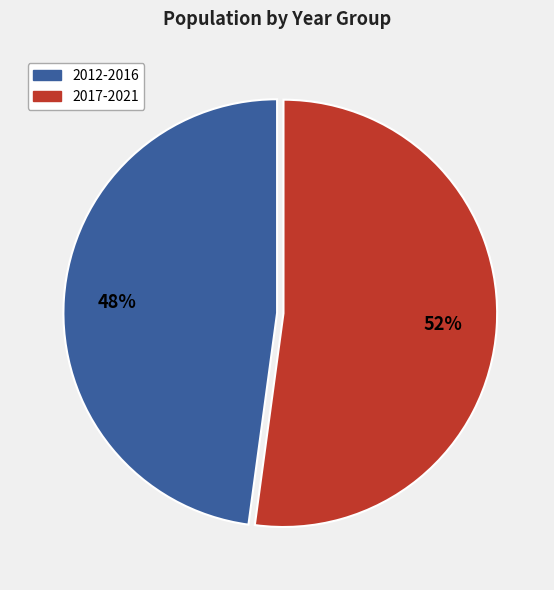

Is there a majority slice in this chart?

Yes